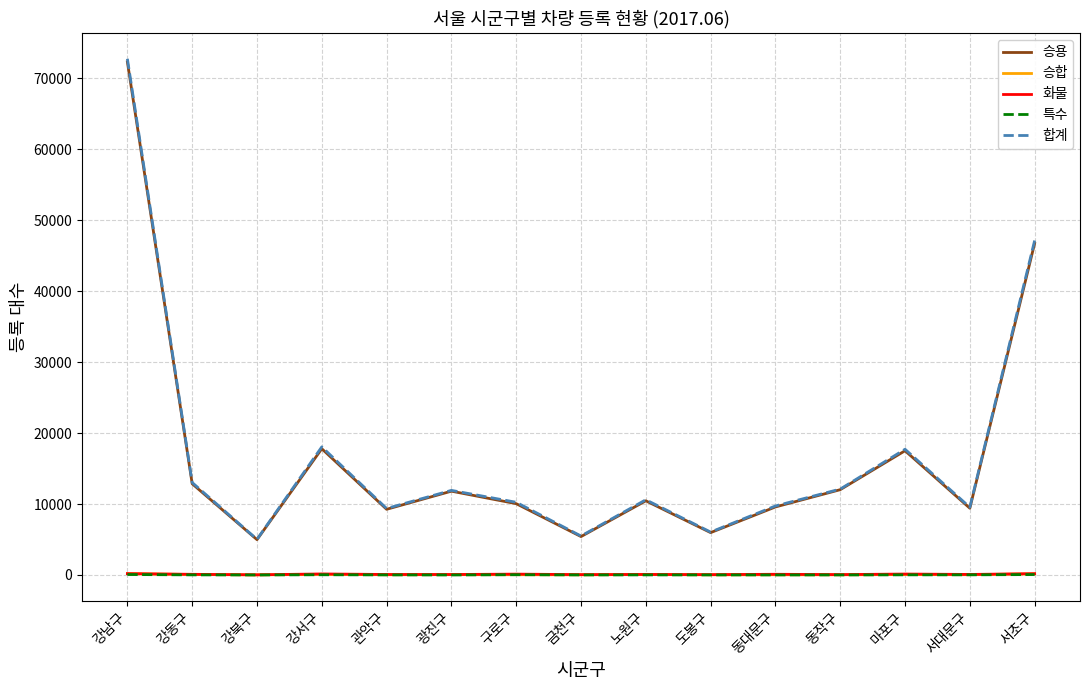

Which series changed the most between 강서구 and 서대문구?

합계